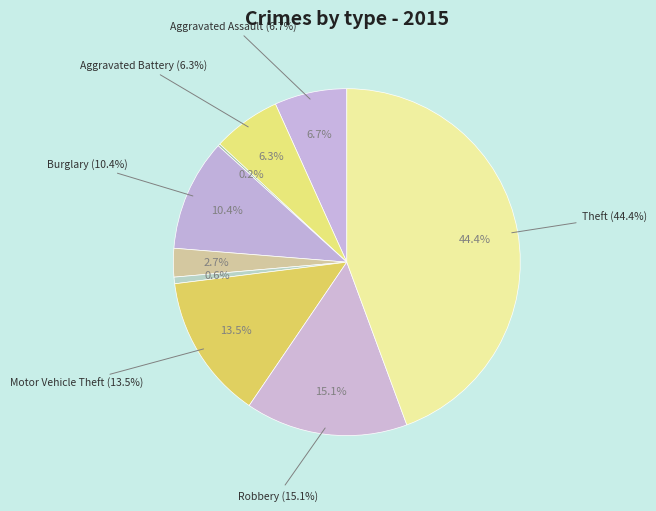

The Arson slice represents 1% of the pie. True or false?

False